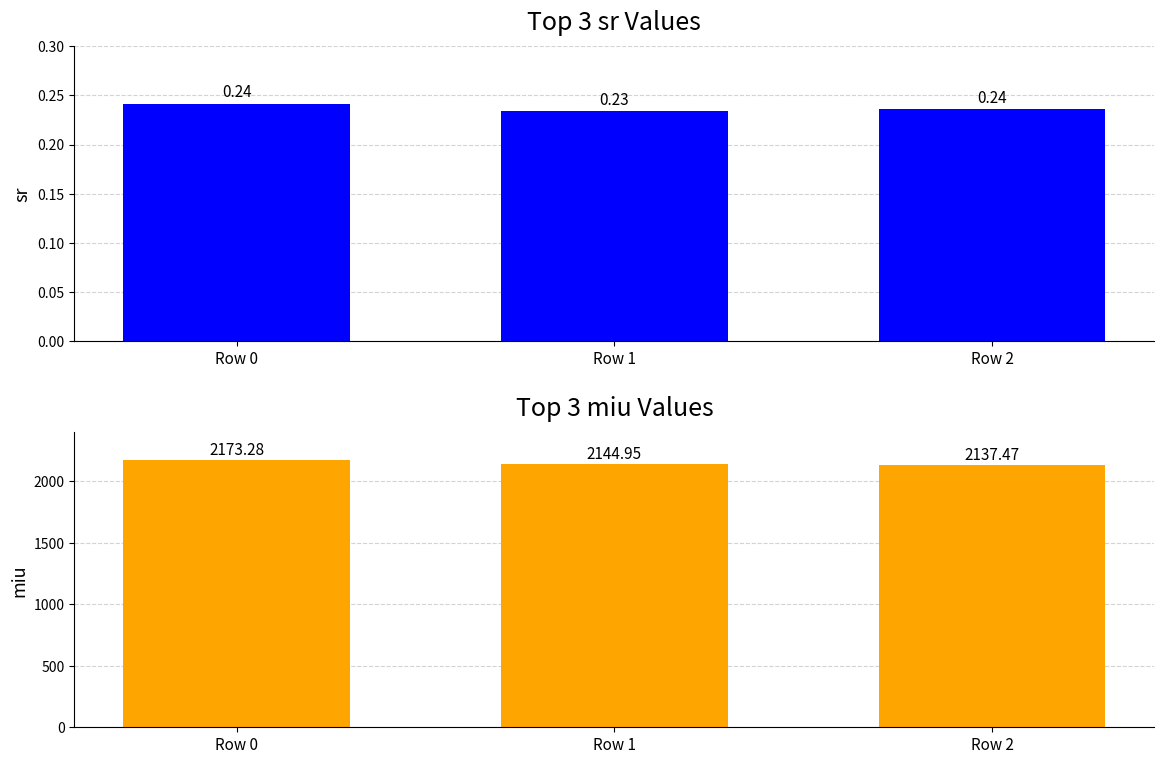

Between Row 1 and Row 2, which series saw the biggest shift?

miu